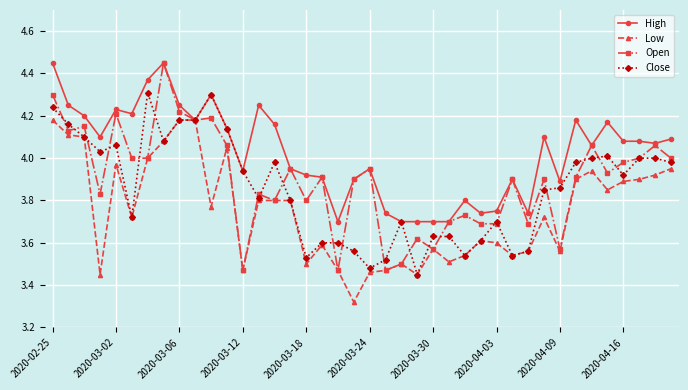

Which series has the largest total across all categories?

High